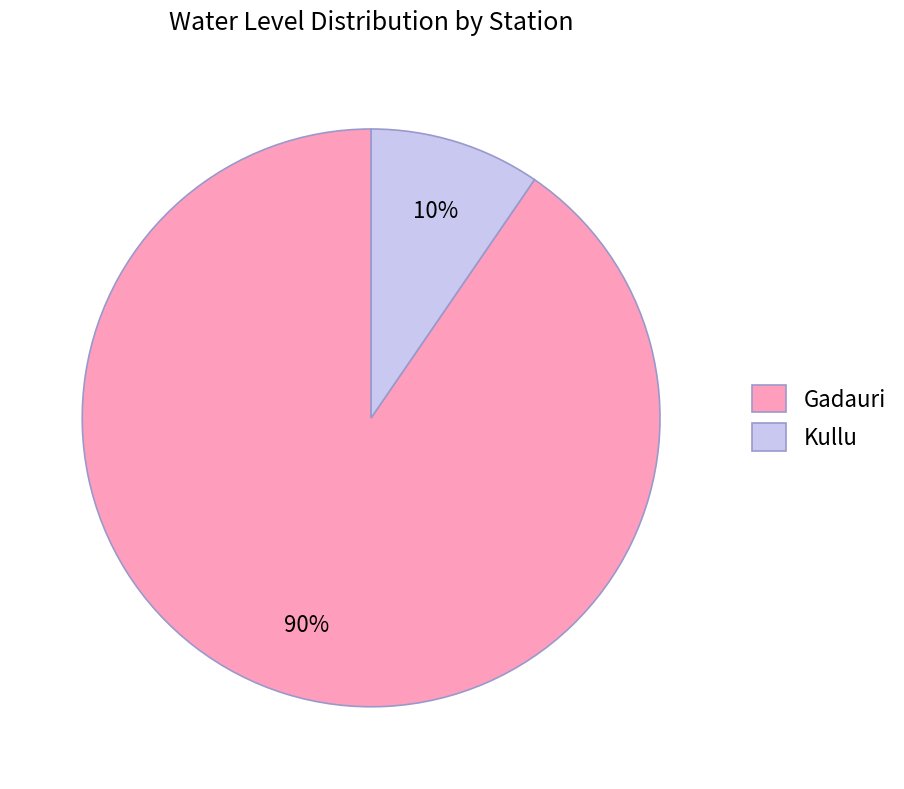

To the nearest percent, what is the combined percentage of Gadauri and Kullu?

100%